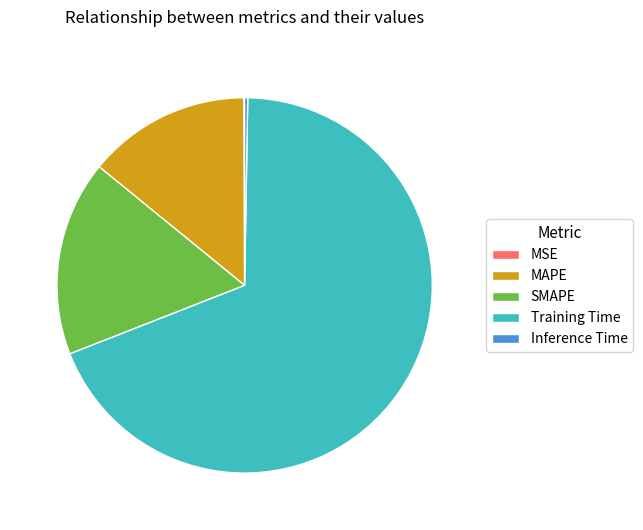

Which has a higher value, SMAPE or MAPE?

SMAPE